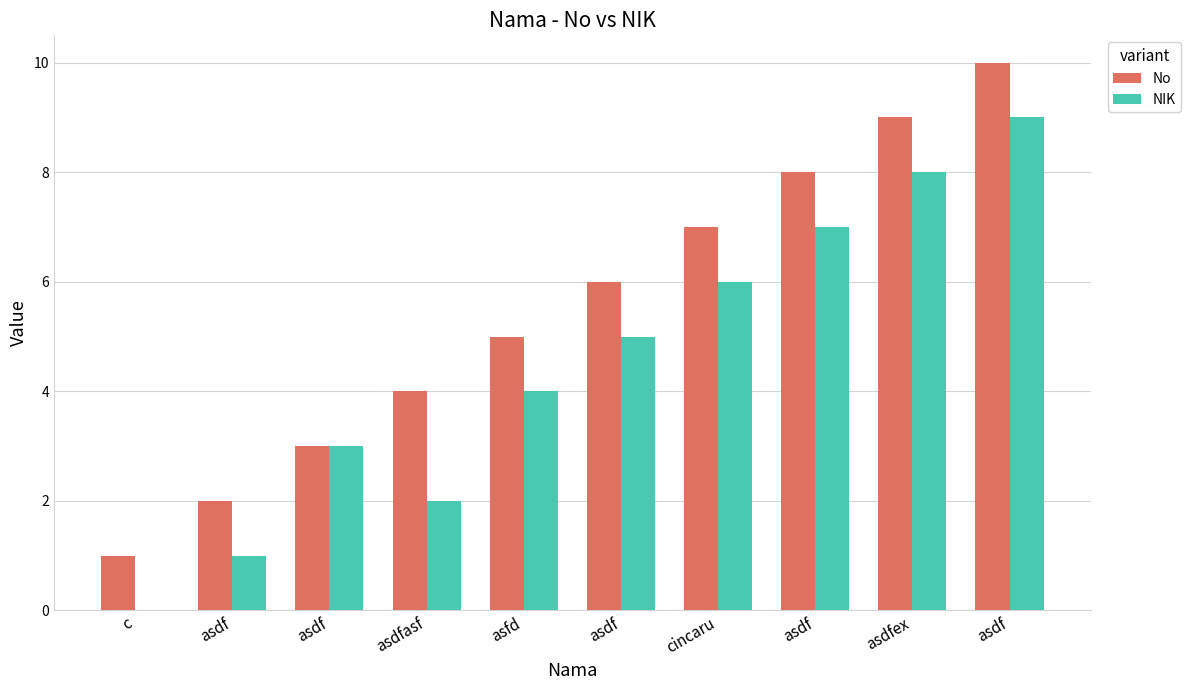

What is the total value across all series at cincaru?

13